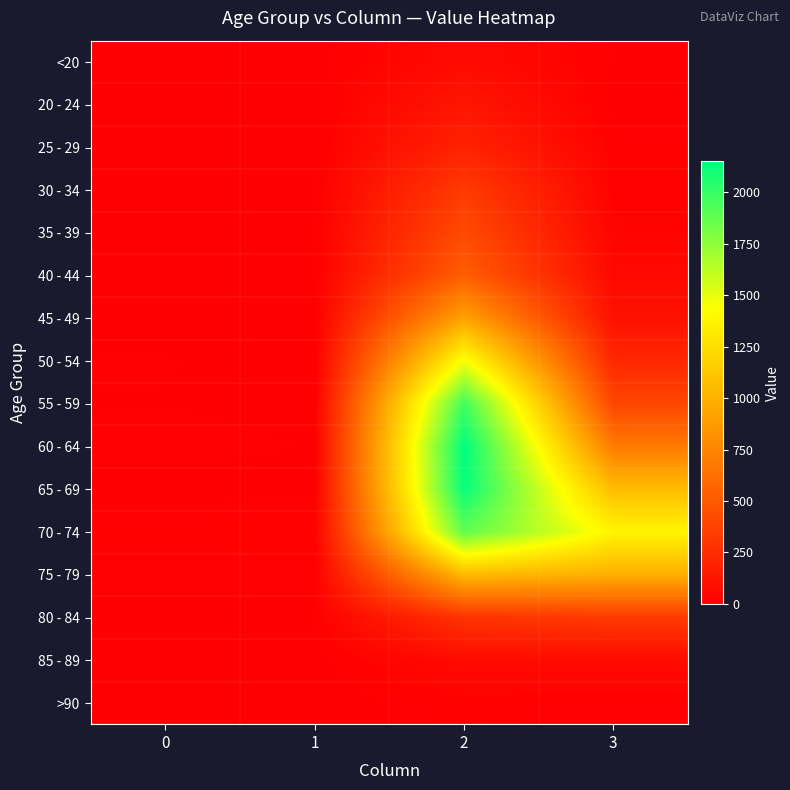

Reading left to right, extract all data points from this chart.

<20: 0=0	1=1	2=62	3=7
20 - 24: 0=1	1=0	2=121	3=2
25 - 29: 0=0	1=0	2=196	3=13
30 - 34: 0=0	1=2	2=333	3=14
35 - 39: 0=2	1=1	2=420	3=26
40 - 44: 0=0	1=1	2=530	3=53
45 - 49: 0=2	1=1	2=915	3=97
50 - 54: 0=9	1=3	2=1450	3=227
55 - 59: 0=8	1=6	2=1965	3=392
60 - 64: 0=11	1=8	2=2151	3=689
65 - 69: 0=6	1=6	2=2130	3=1057
70 - 74: 0=13	1=14	2=1882	3=1381
75 - 79: 0=10	1=12	2=1053	3=993
80 - 84: 0=7	1=4	2=296	3=333
85 - 89: 0=3	1=1	2=62	3=64
>90: 0=0	1=0	2=15	3=9